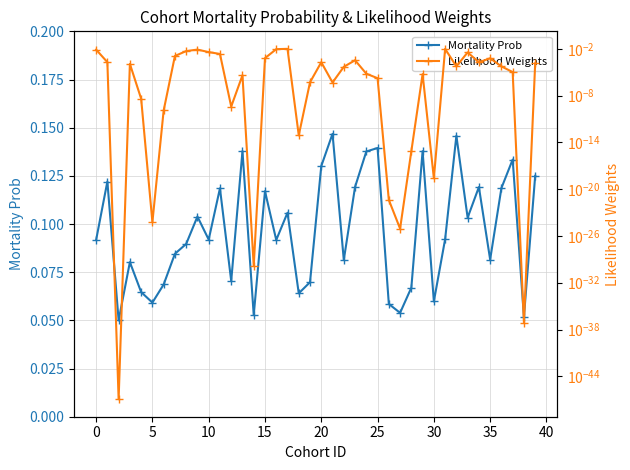

What is the label of the 15th point from the right?

25